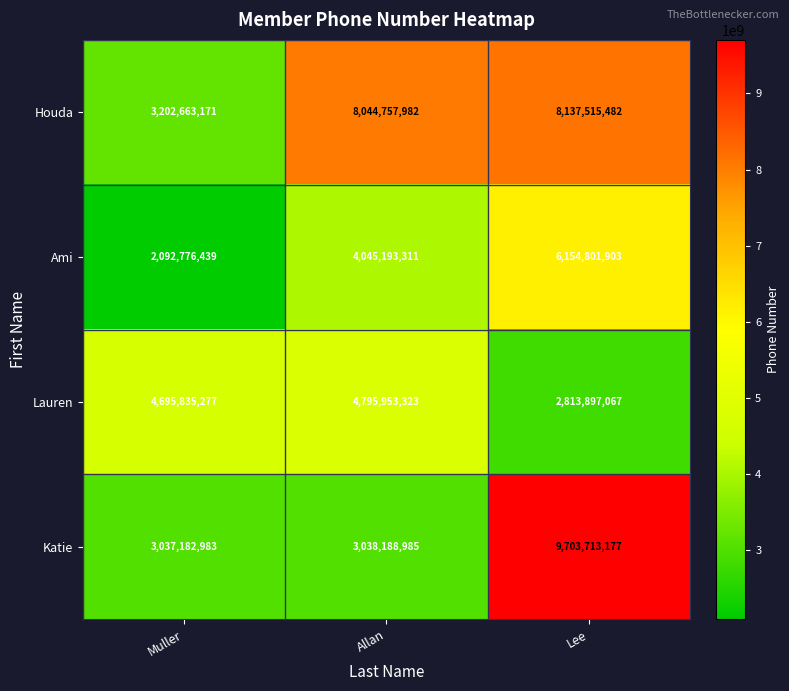

Read the Lauren value at Lee.

2813897067